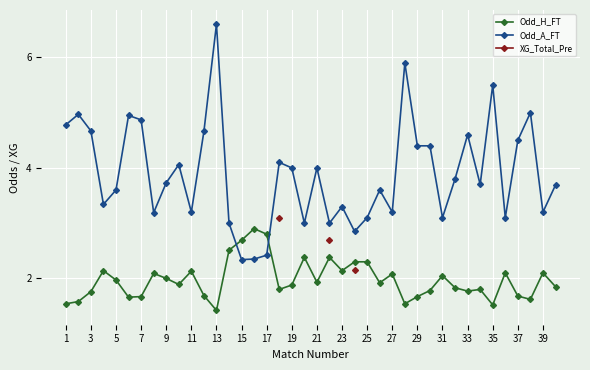

Is it true that Odd_H_FT equals 1.1 at 19?

False